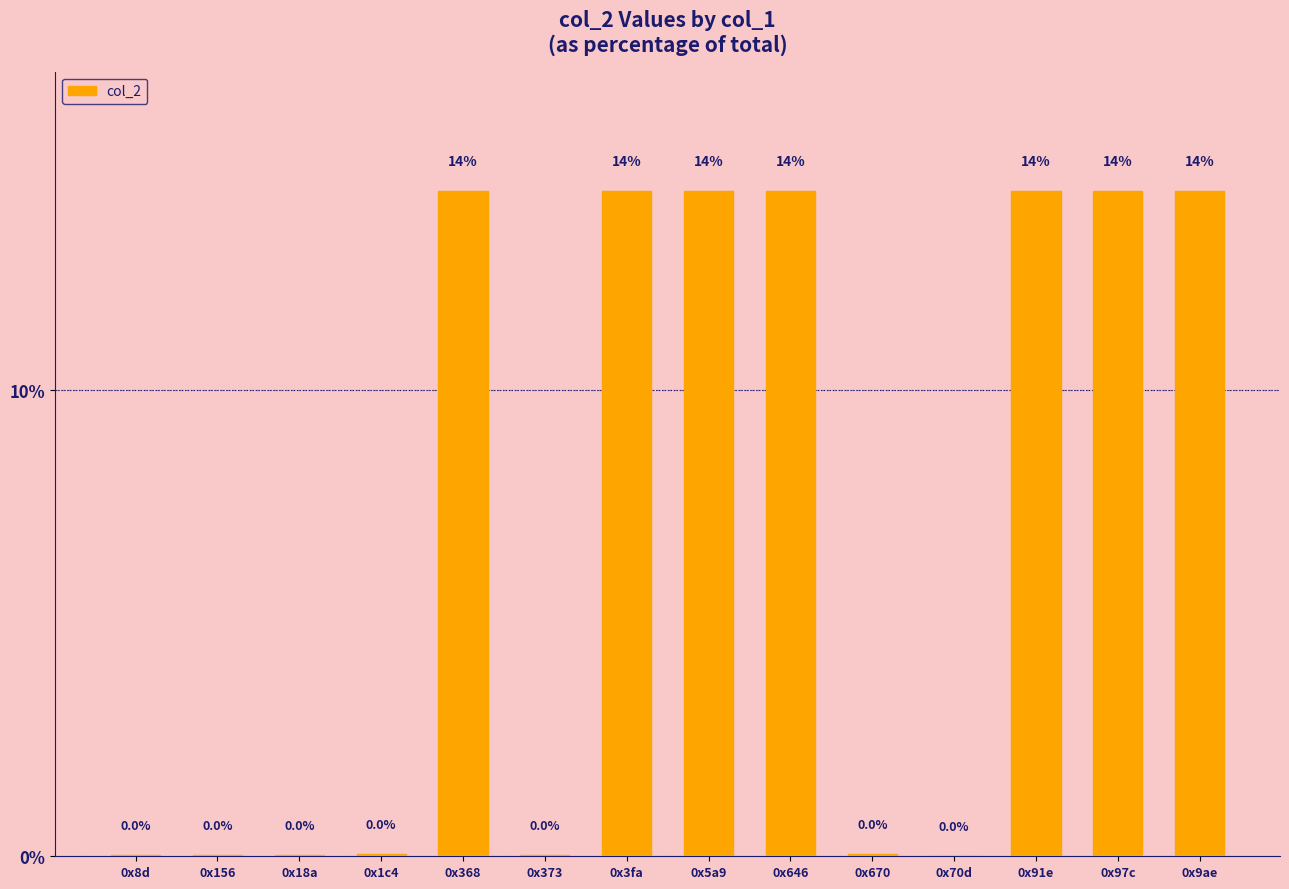

What is the maximum value shown in the chart?

14.3